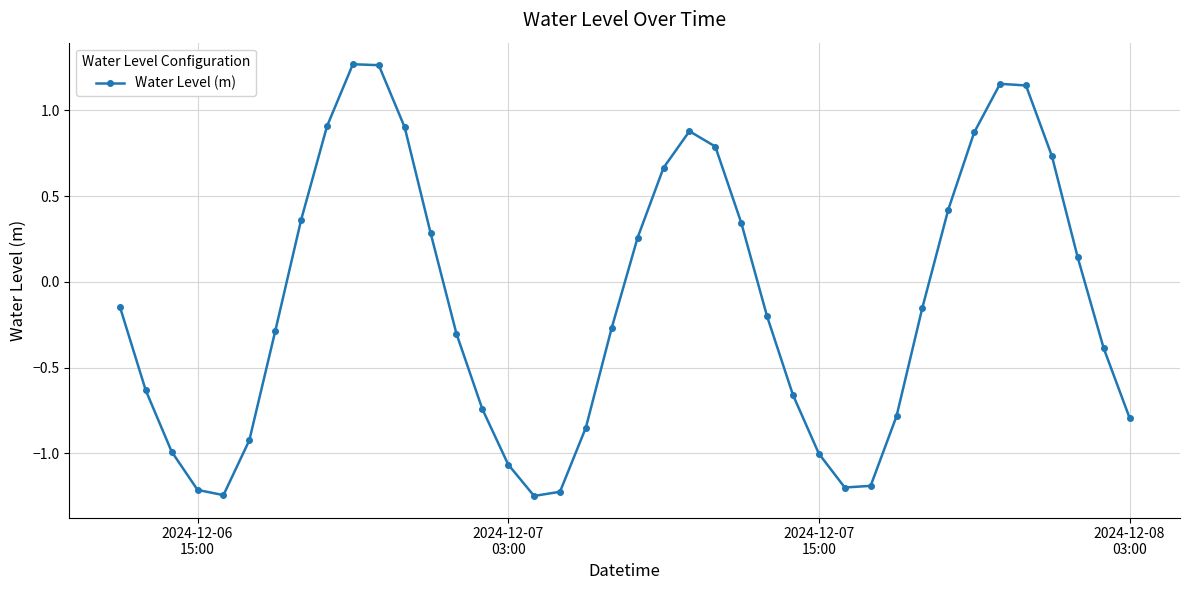

What is the difference between the second highest and minimum values?

2.5